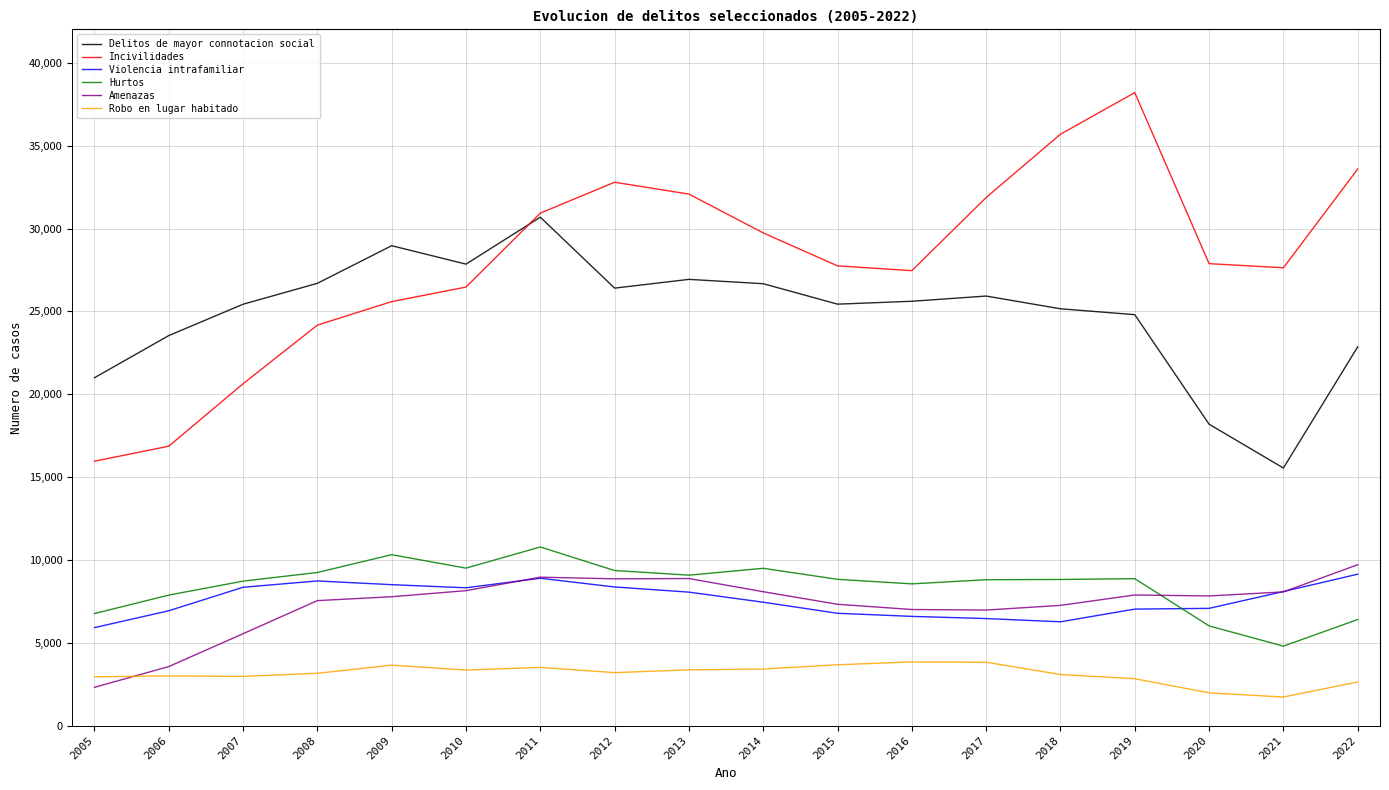

How many times do Hurtos and Violencia intrafamiliar cross each other?

1